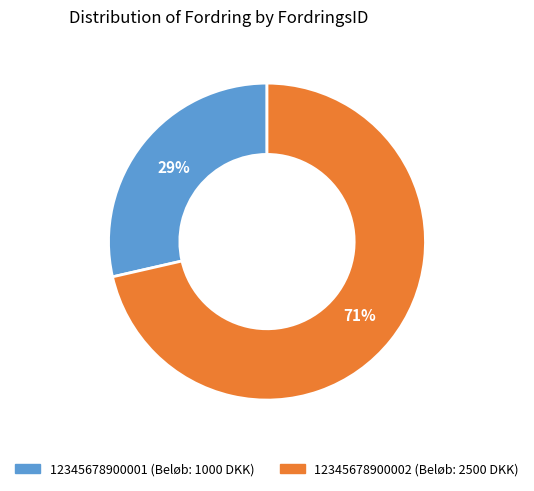

Which slice is the largest?

12345678900002